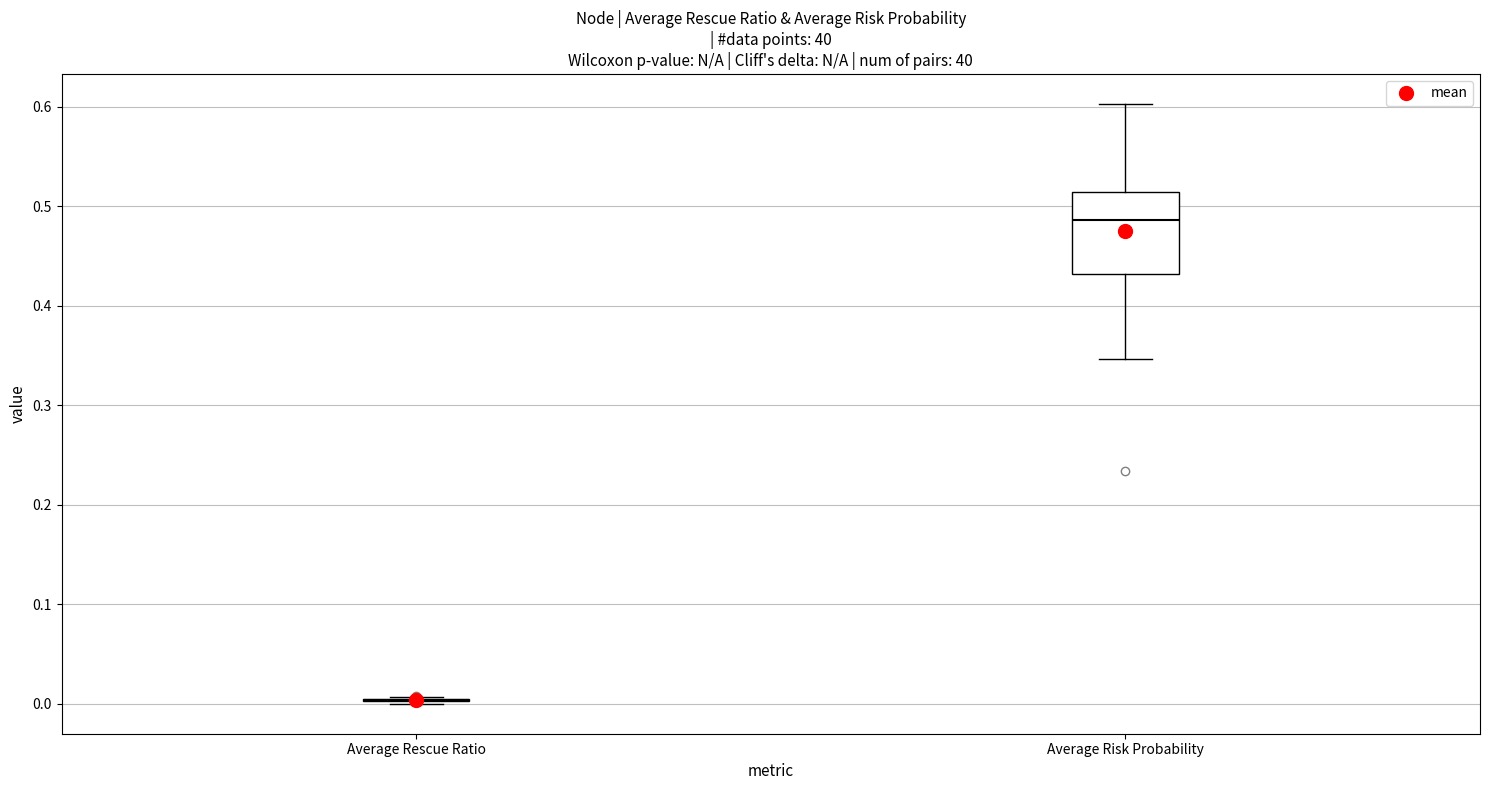

Reading left to right, read every box against the y-axis: the position of its median line, the range the box covers, and the ends of its whiskers. The values are not printed on the chart, so give them approximately, as read against the axis.

Average Rescue Ratio: box collapsed to a line at 0.00, whiskers 0.00 to 0.01
Average Risk Probability: median 0.49, box 0.43 to 0.51, whiskers 0.35 to 0.60